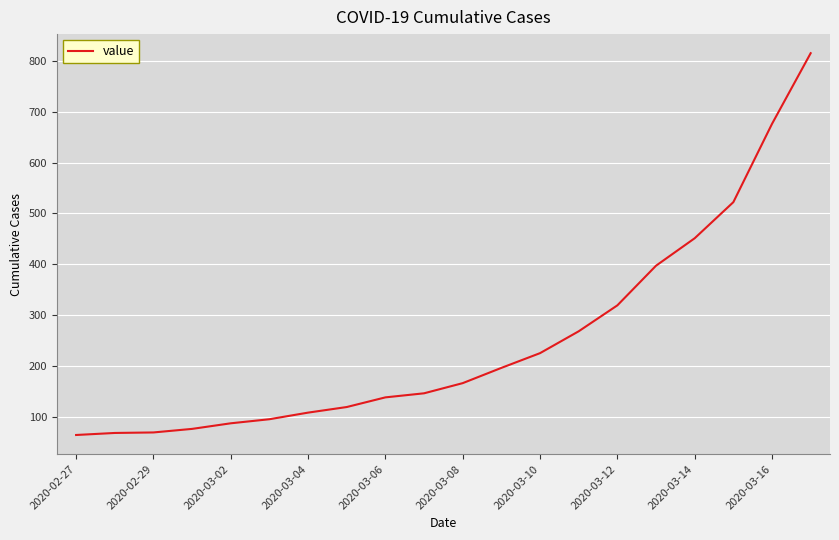

What is the maximum value shown in the chart?

815